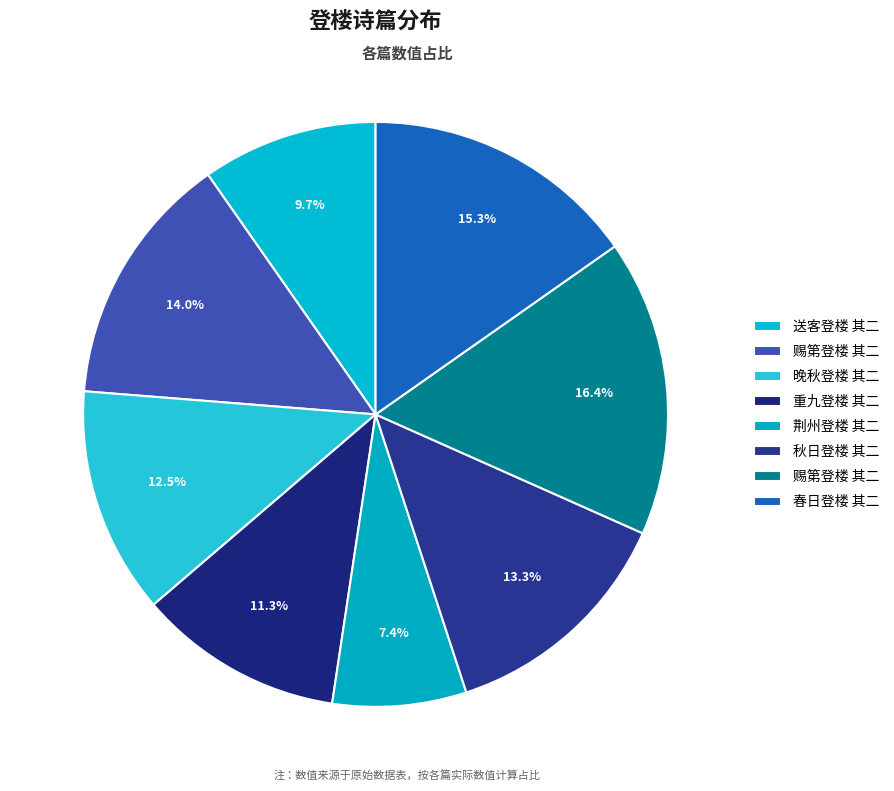

How many slices are in this pie chart?

8